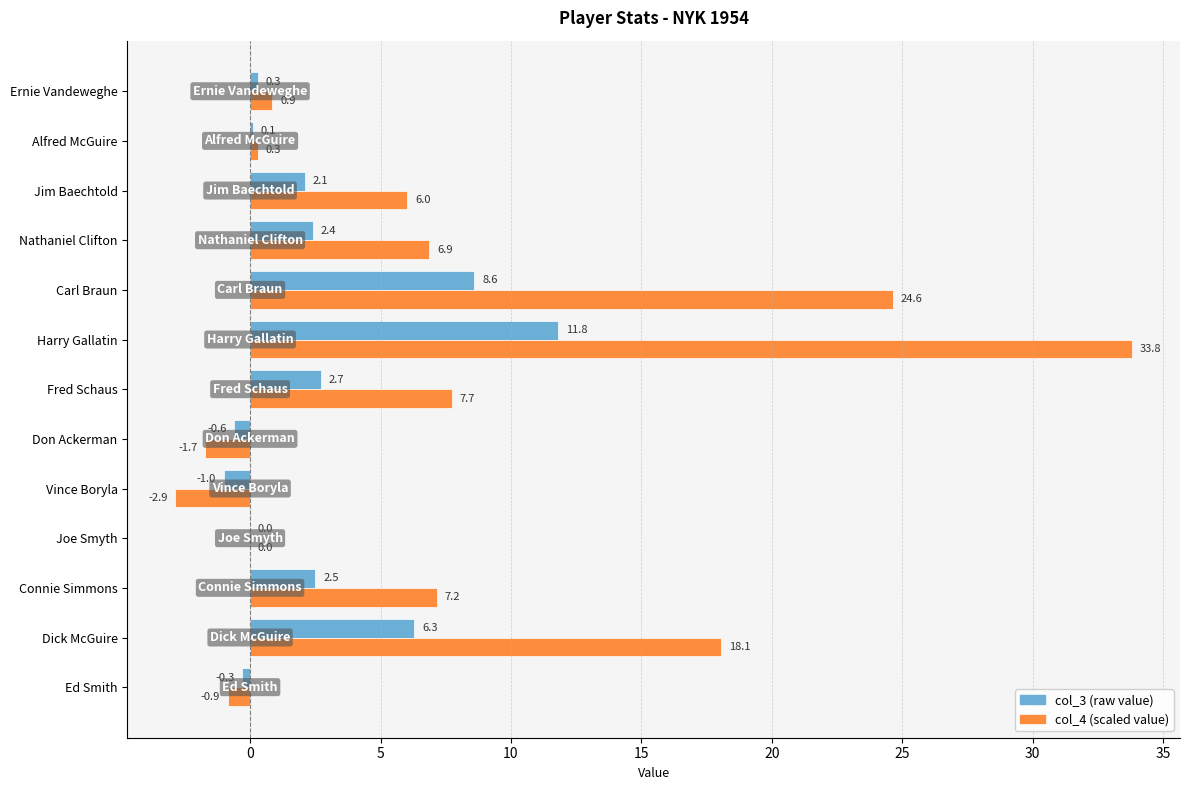

What is the maximum value shown in the chart?

33.8